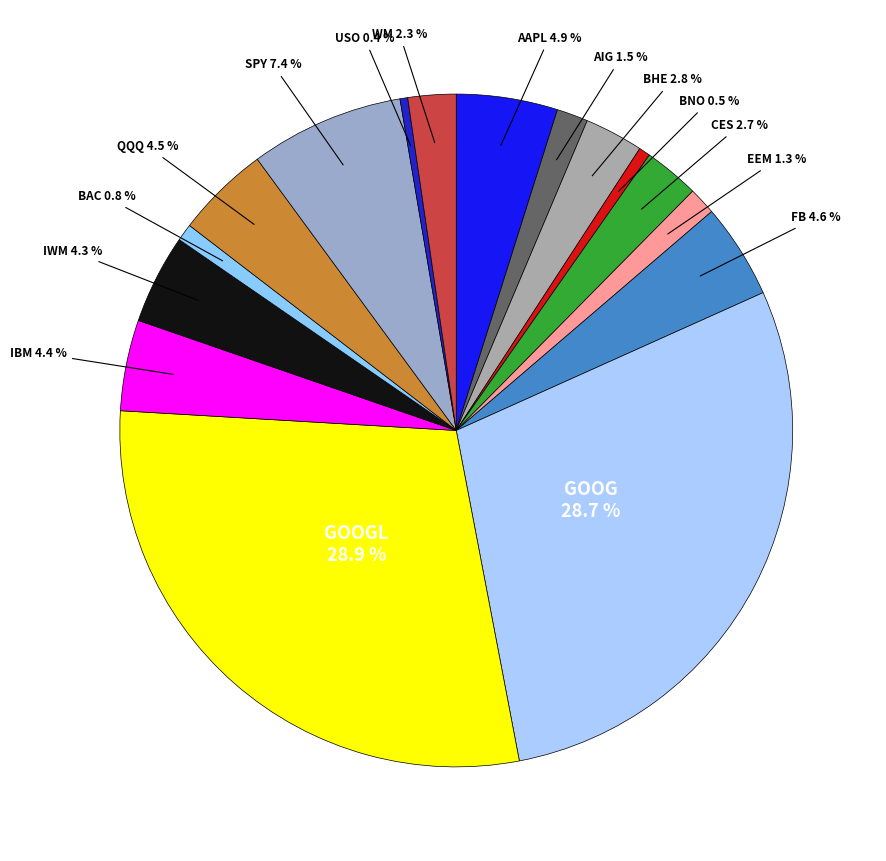

What is the smallest slice in the pie chart?

USO